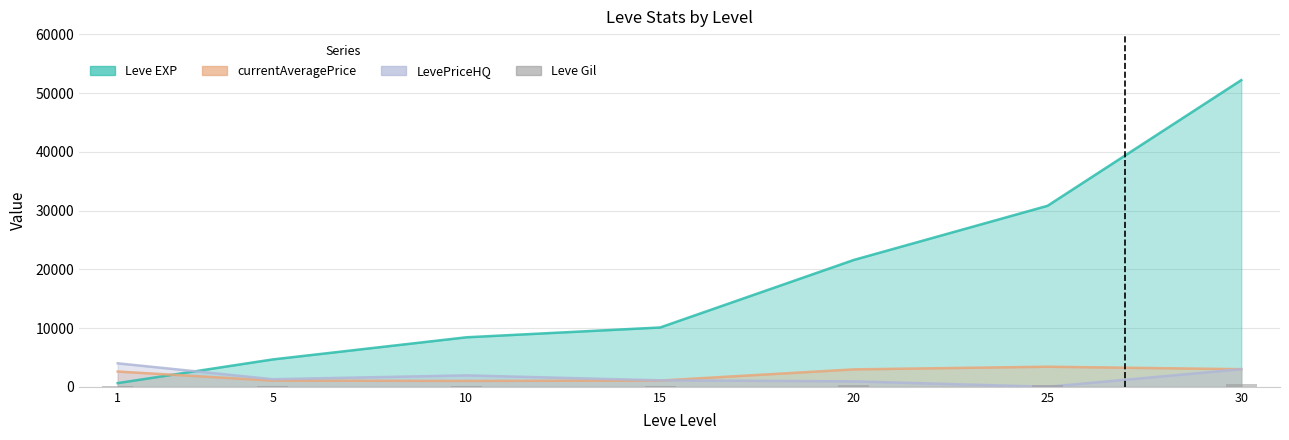

At which label is the value closest to 261?

20